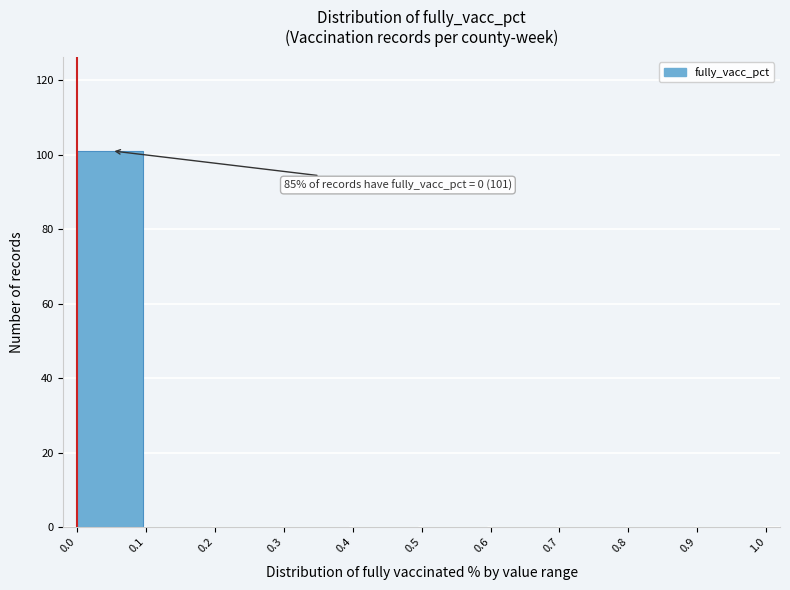

Which range on the x-axis has the tallest bar?

0.0 to 0.1